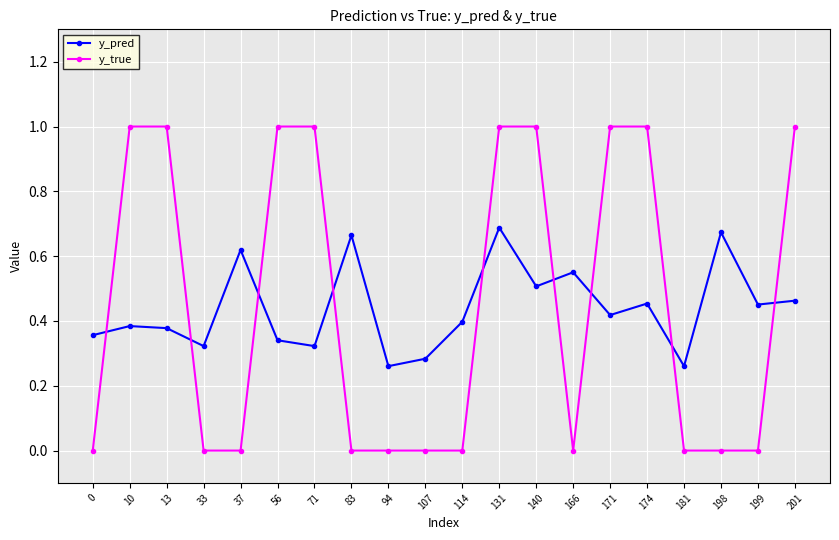

At which category does y_pred reach its first local valley?

33